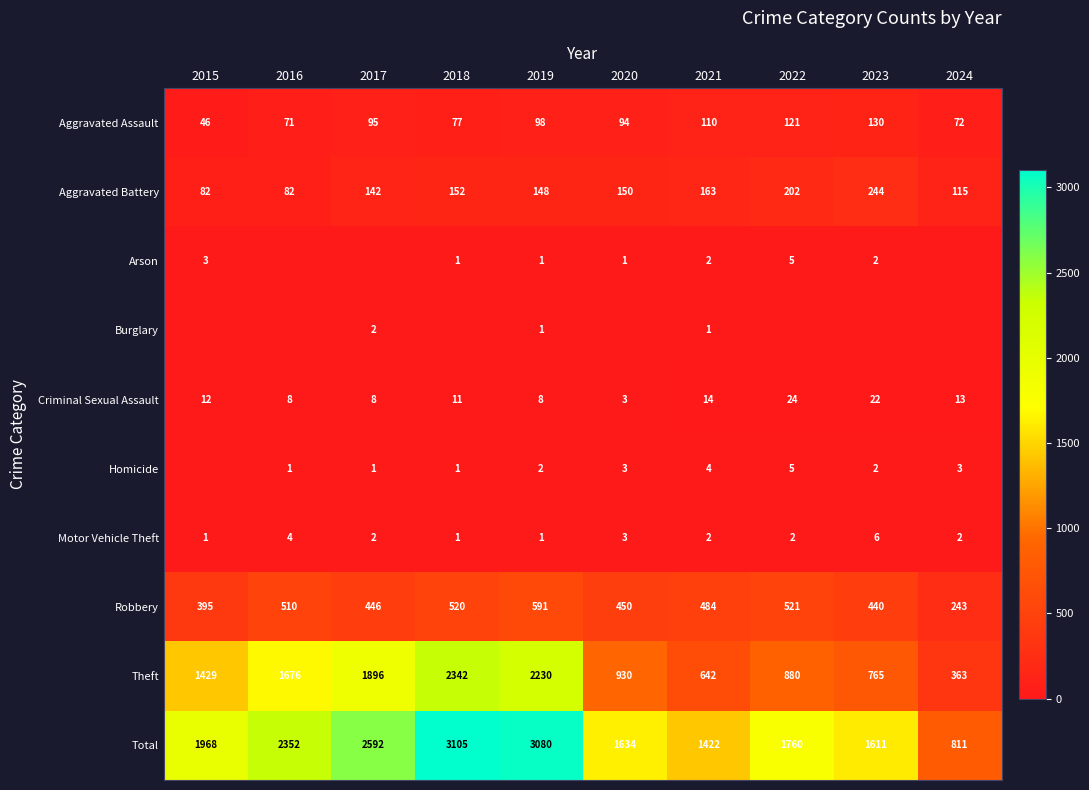

At which label does Criminal Sexual Assault reach its peak?

2022